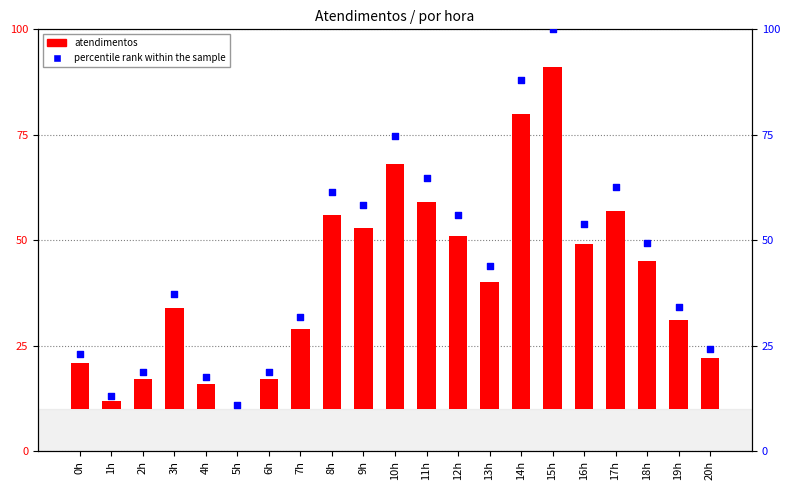

Which series reaches the minimum Y coordinate?

atendimentos